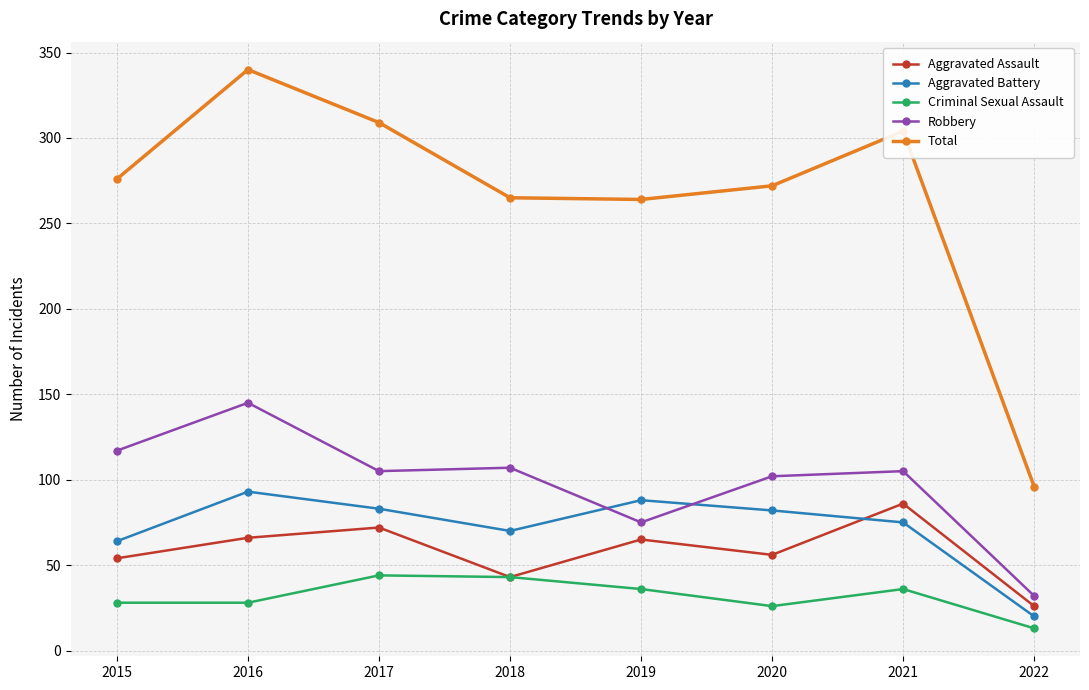

What is the lowest value of the Criminal Sexual Assault series?

13